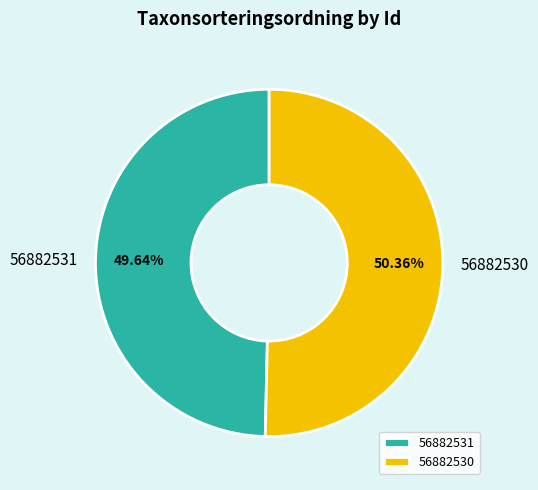

Which slice is the smallest?

56882531